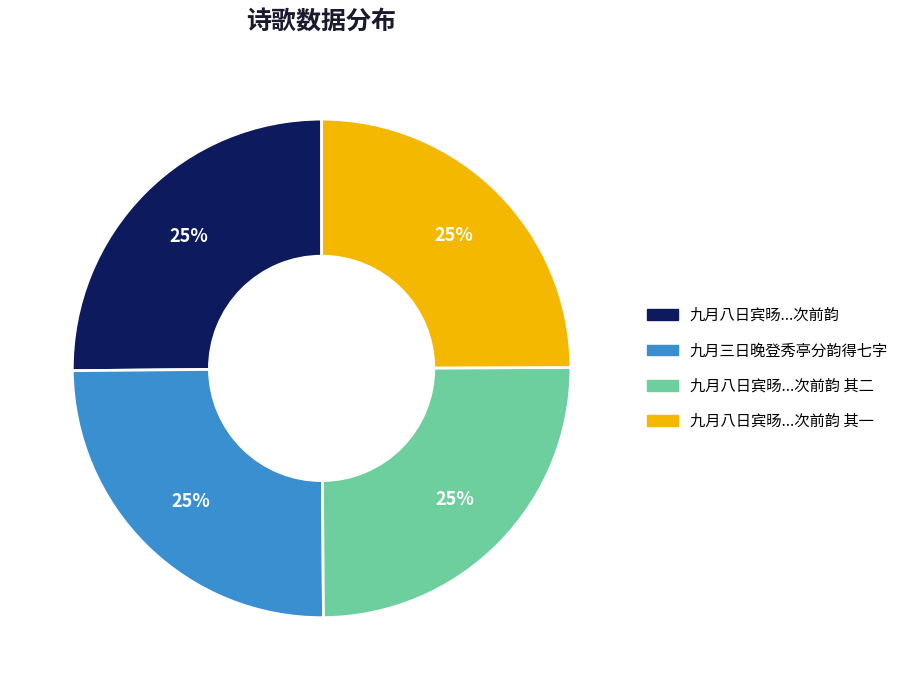

Is there a majority slice in this chart?

No